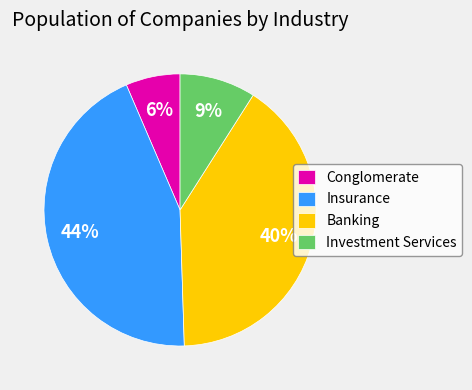

How many segments does this pie chart have?

4